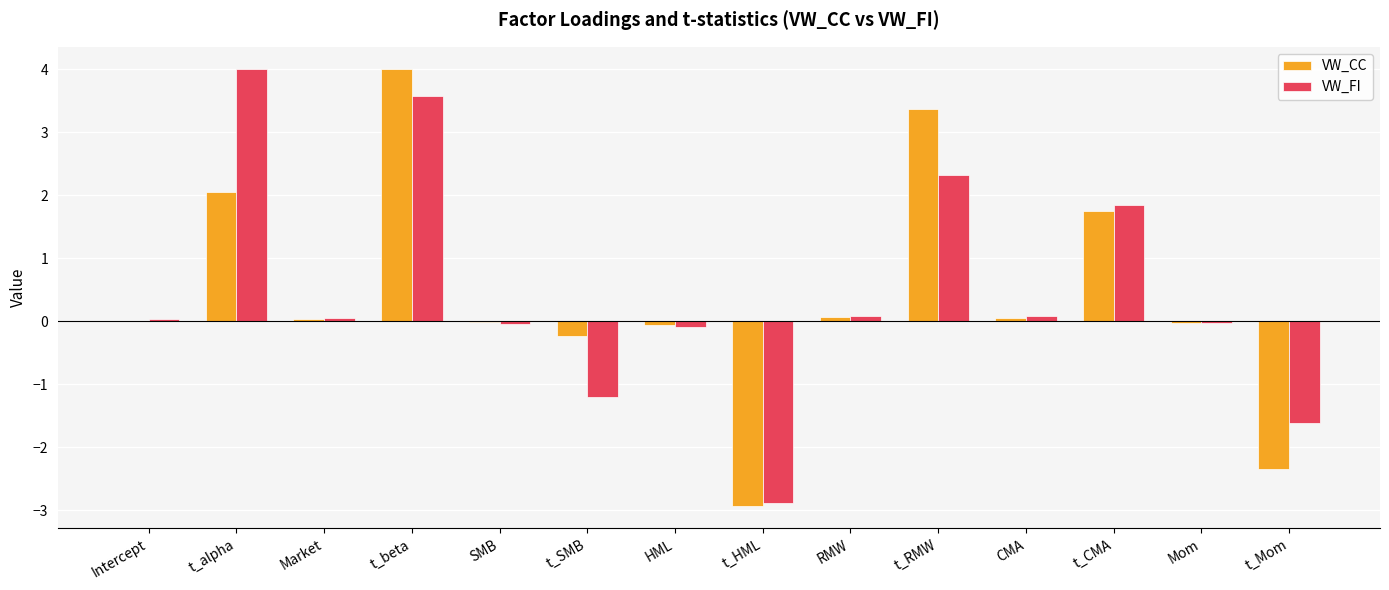

Is it true that VW_FI equals 2.3 at t_RMW?

True